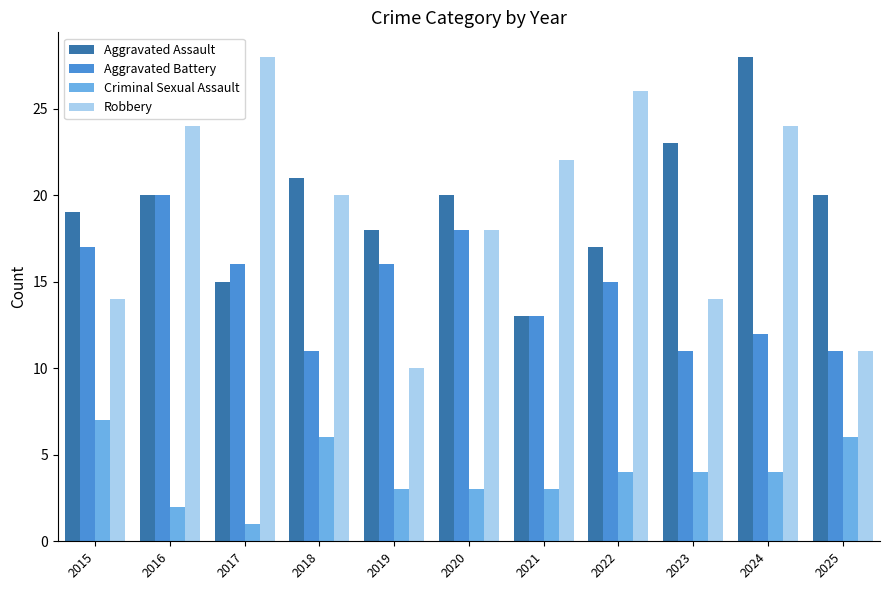

What is the spread (max minus min) of values at 2016?

22